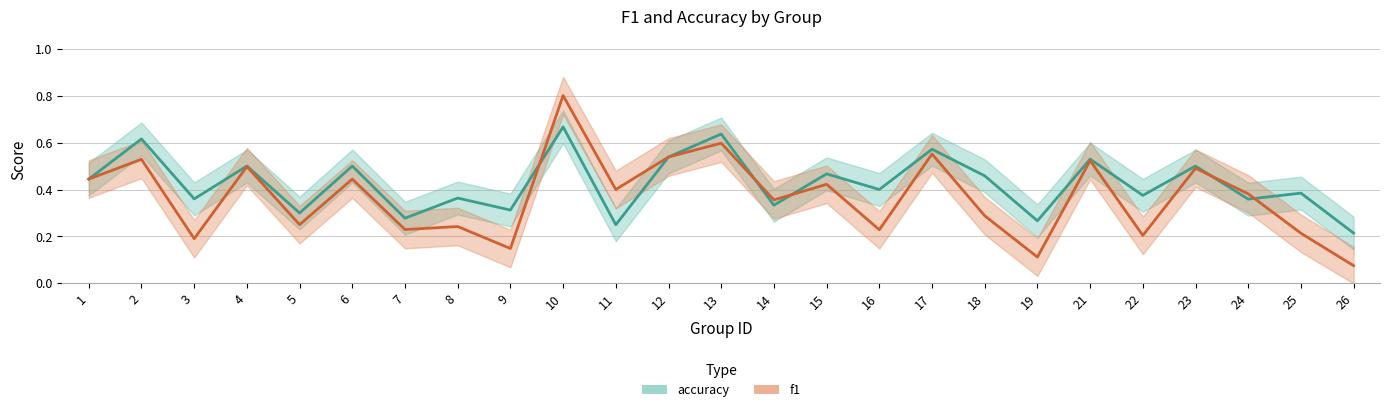

At which category does f1 reach its first local valley?

3